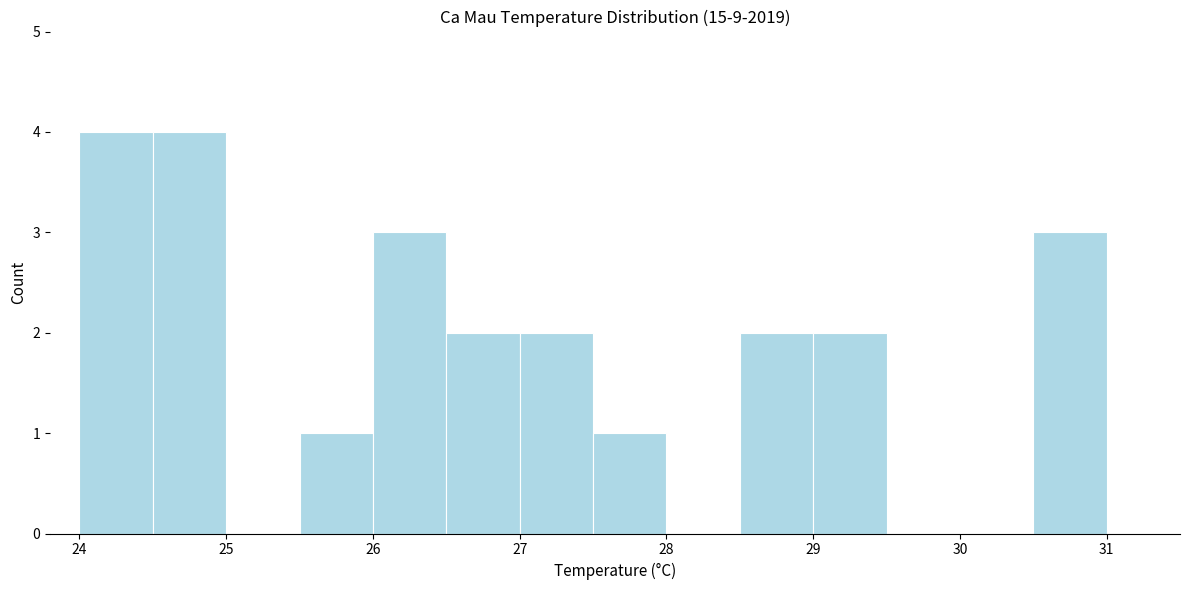

Reading left to right, transcribe this chart: for each bar, give the range it covers on the x-axis and its height. The values are not printed on the chart, so give them approximately, as read against the axis.

24.0 to 24.5: 4
24.5 to 25.0: 4
25.0 to 25.5: 0
25.5 to 26.0: 1
26.0 to 26.5: 3
26.5 to 27.0: 2
27.0 to 27.5: 2
27.5 to 28.0: 1
28.0 to 28.5: 0
28.5 to 29.0: 2
29.0 to 29.5: 2
29.5 to 30.0: 0
30.0 to 30.5: 0
30.5 to 31.0: 3
31.0 to 31.5: 0